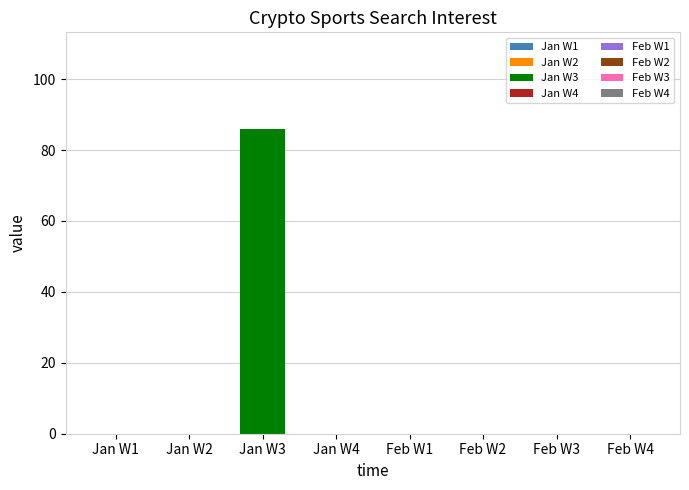

The chart shows a value of 0 at 2014/01/18. True or false?

True